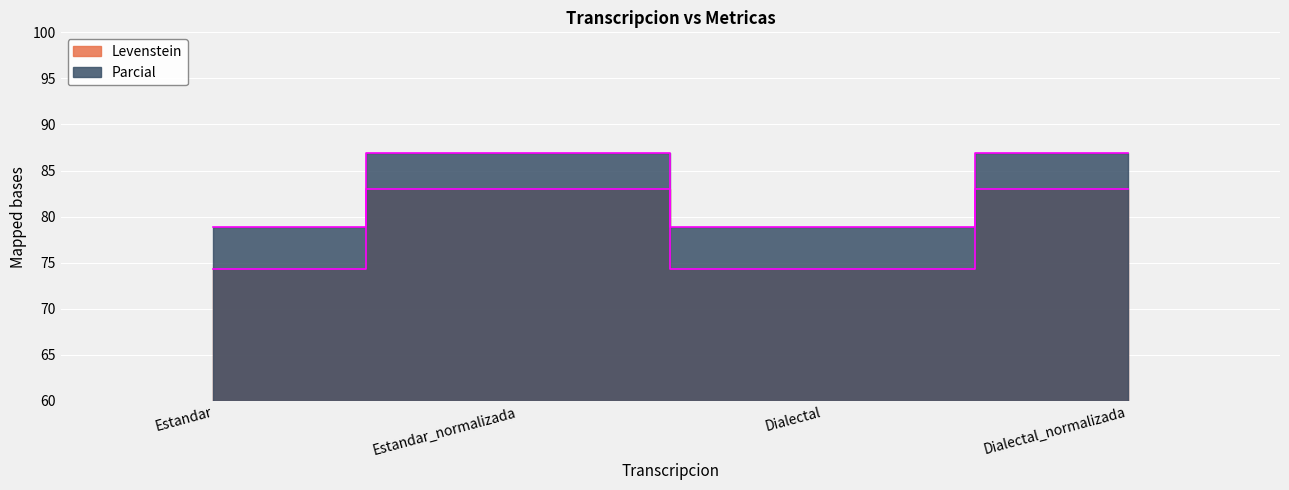

True or false: Parcial and Levenstein intersect in this chart.

False